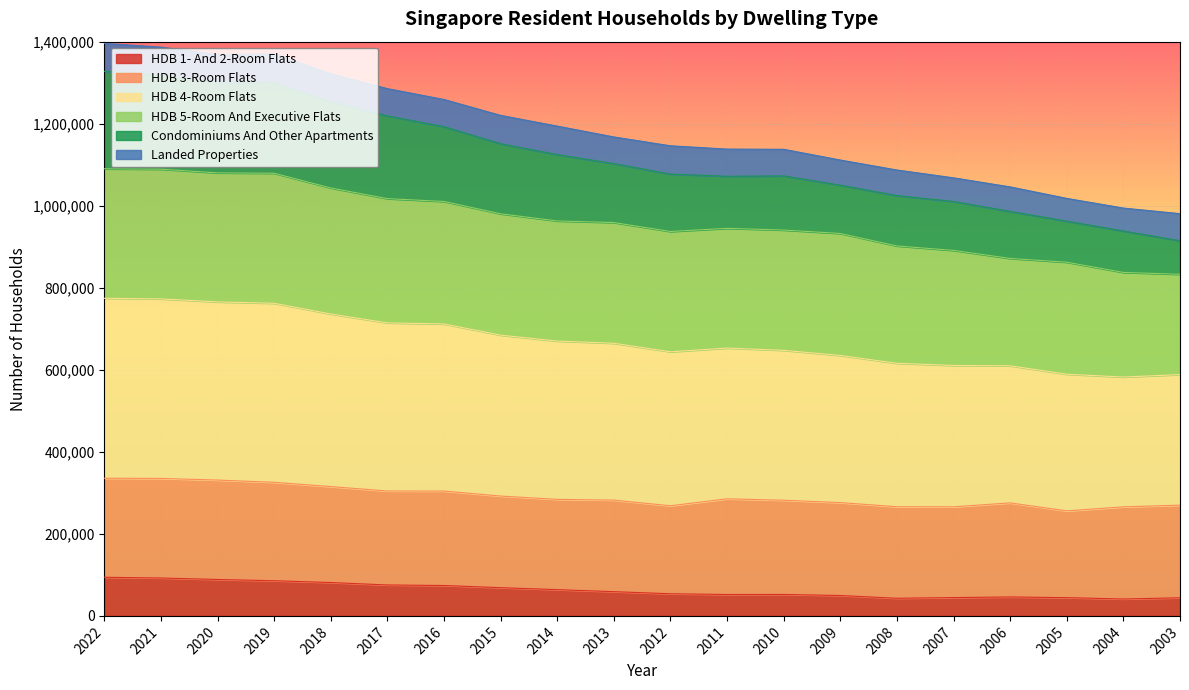

What is the total value across all series at 2019?

1370200